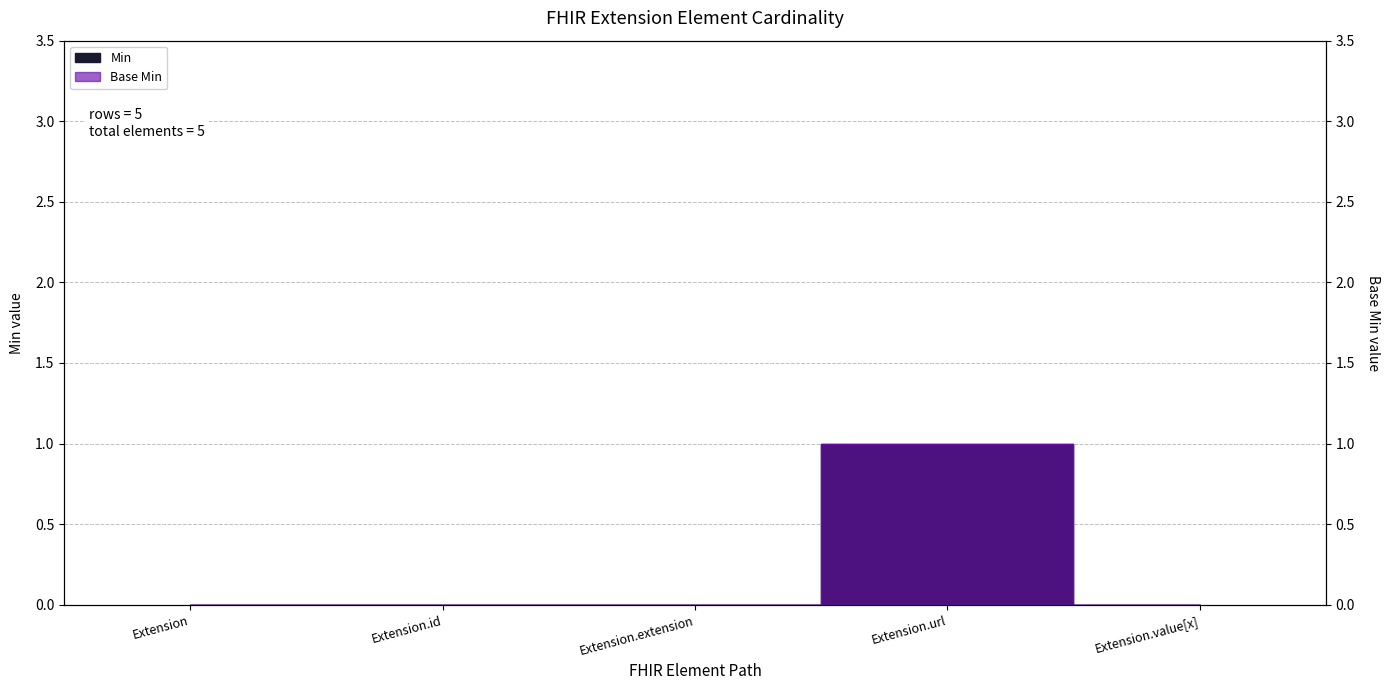

How many lines are shown in the chart?

2